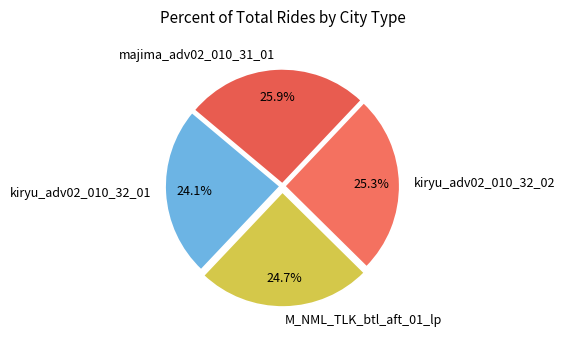

What is the total percentage of majima_adv02_010_31_01 and M_NML_TLK_btl_aft_01_lp?

50.6%